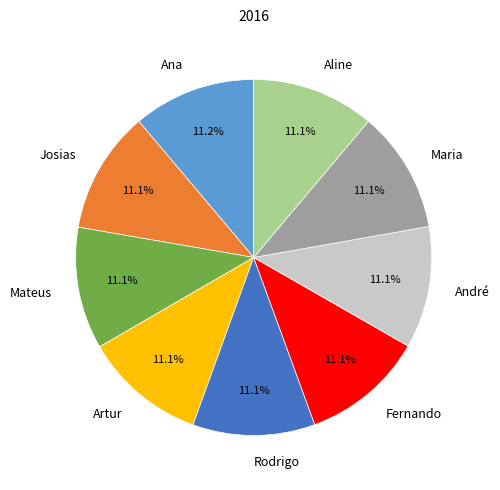

Does Aline account for over 50% of the chart?

No